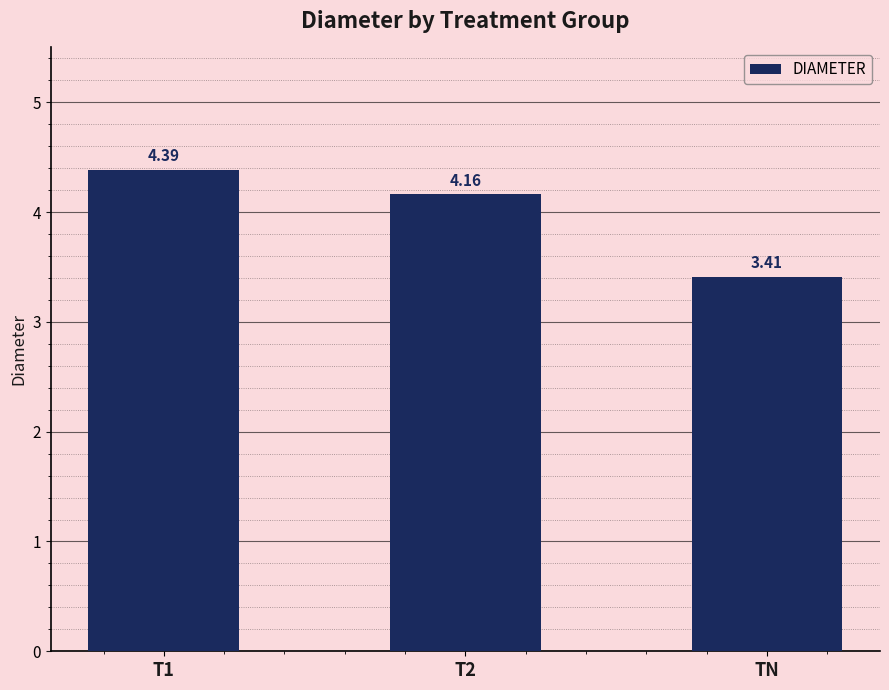

Which category has the lowest value across all series?

TN